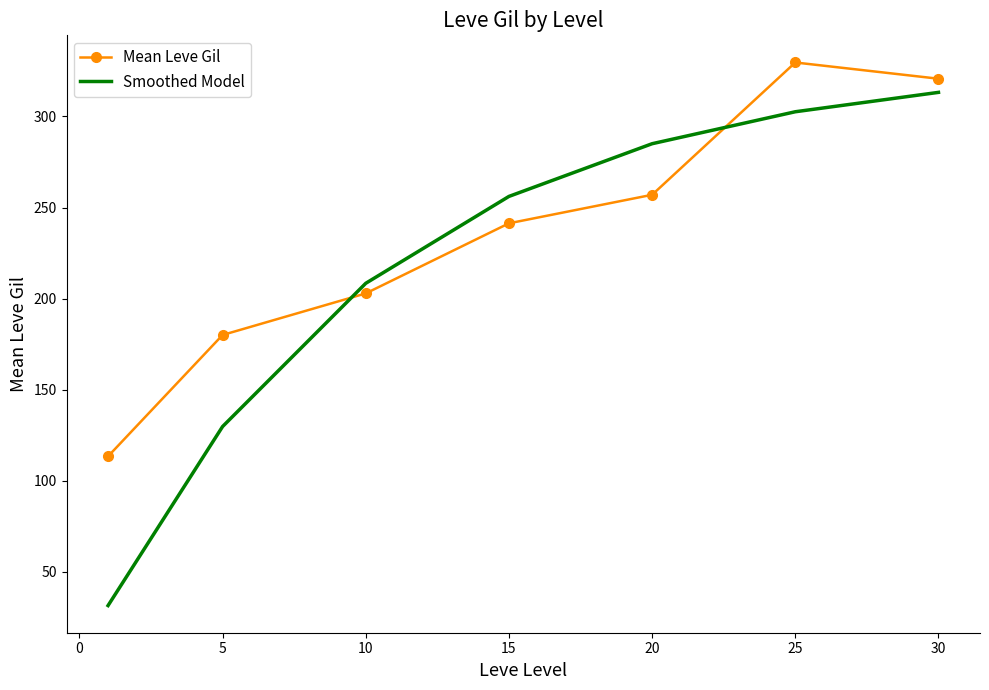

Which series has the widest spread of values?

Smoothed Model